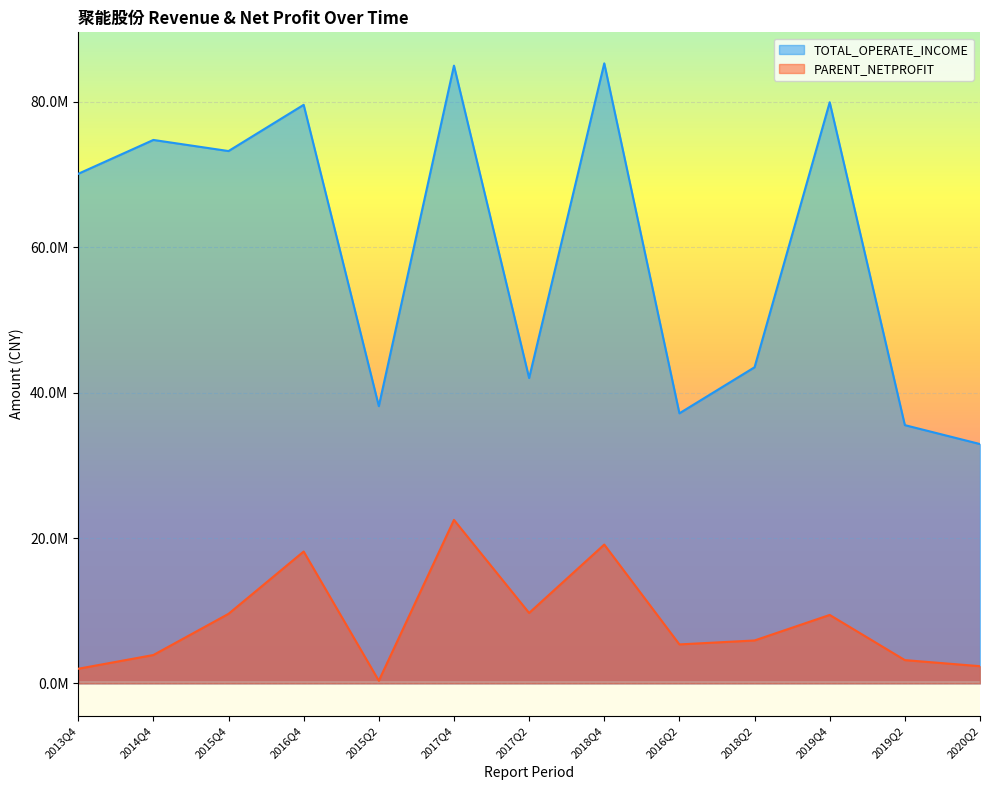

At how many categories does at least one series exceed 1711325?

13